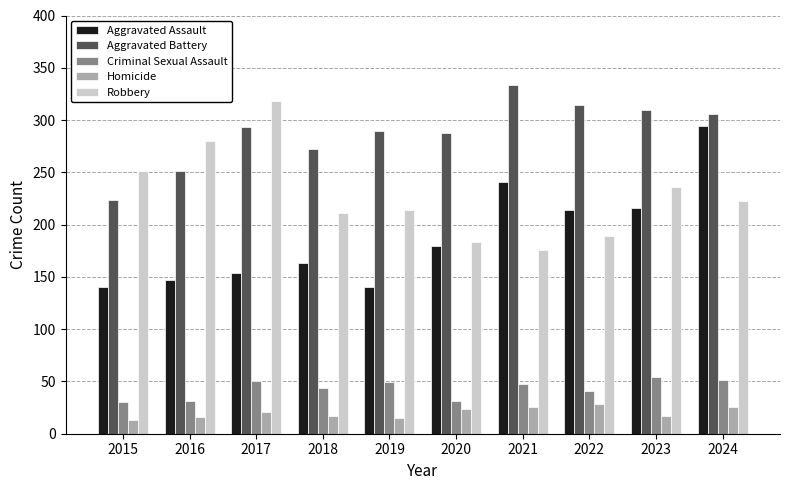

Rank the series by their maximum value, from highest to lowest.

Aggravated Battery, Robbery, Aggravated Assault, Criminal Sexual Assault, Homicide